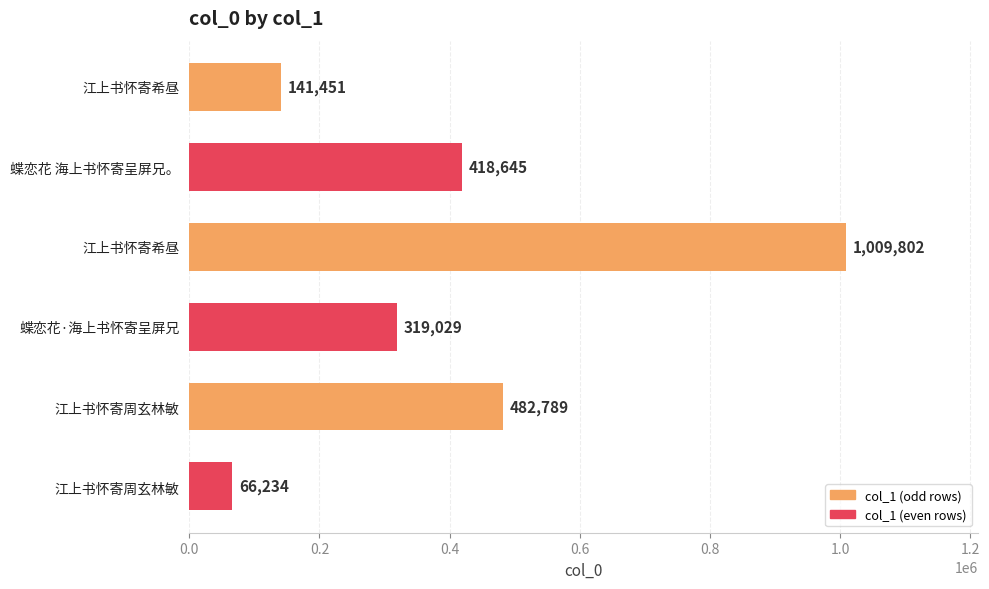

Does the chart contain any negative values?

No